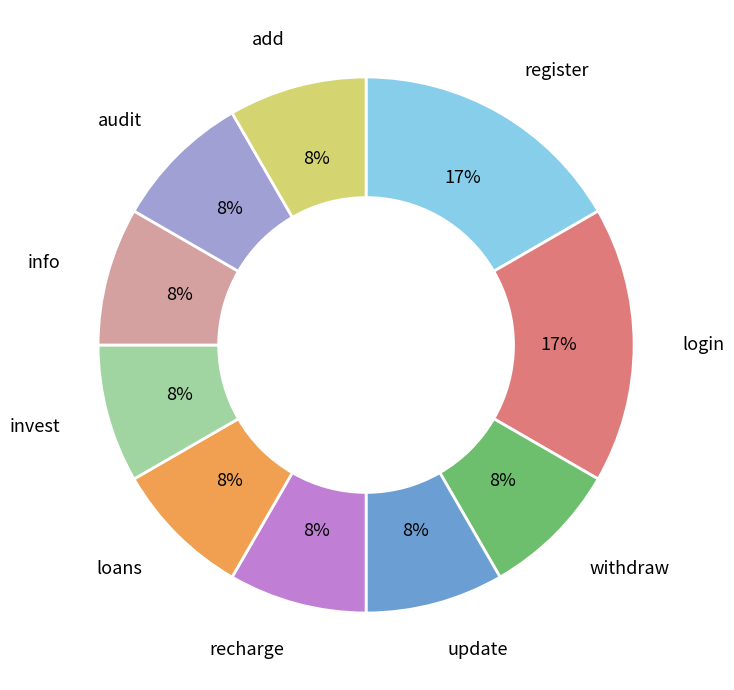

Does register represent more than half of the total?

No